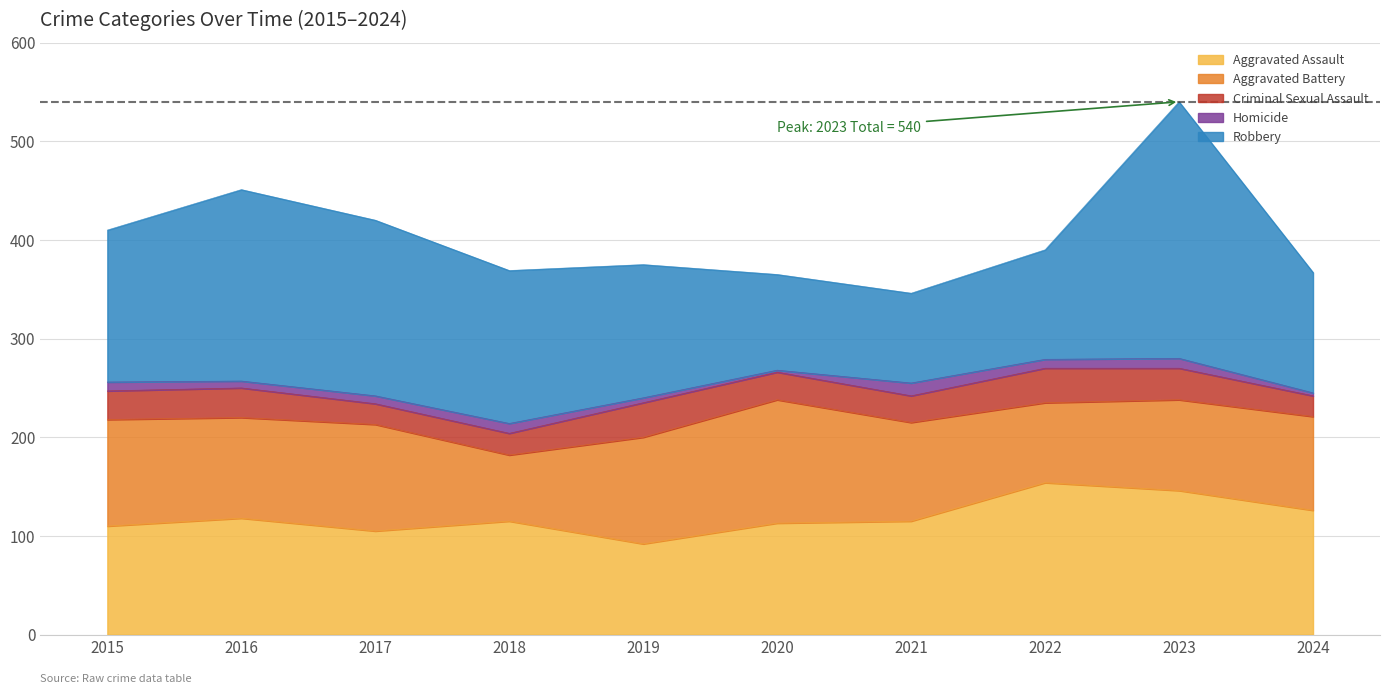

What is the difference between the Aggravated Assault values at 2021 and 2015?

5